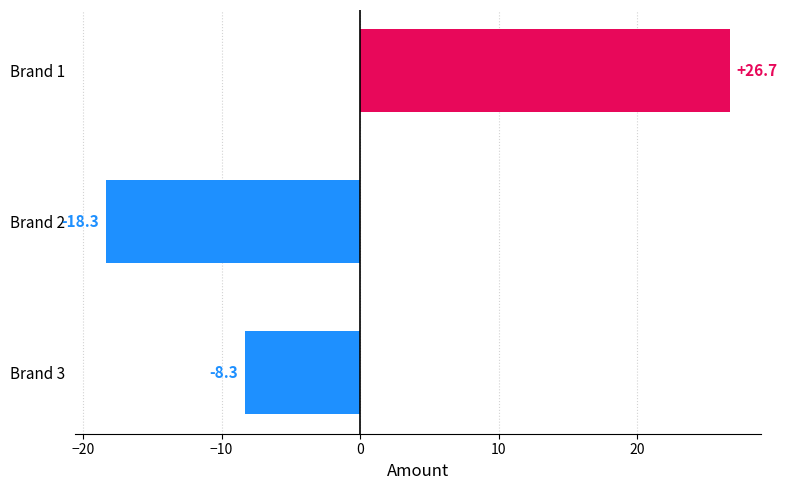

What is the greatest value displayed?

26.7